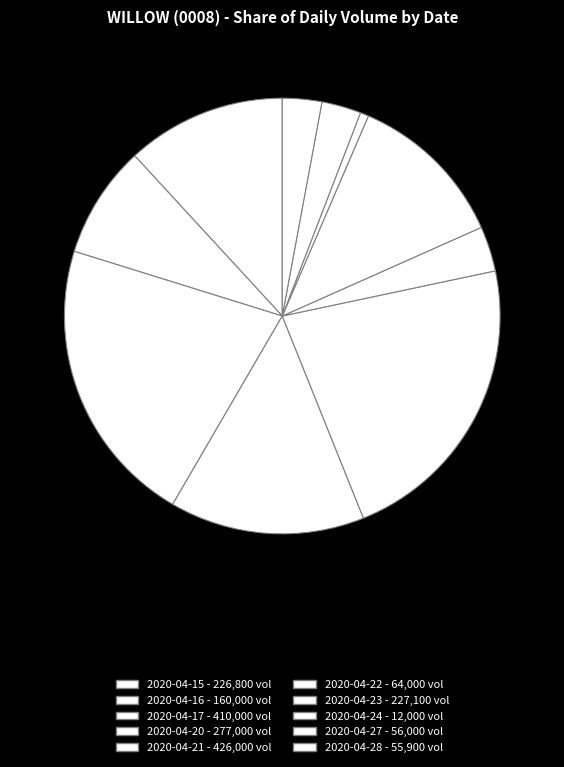

Which slice is the largest?

2020-04-21